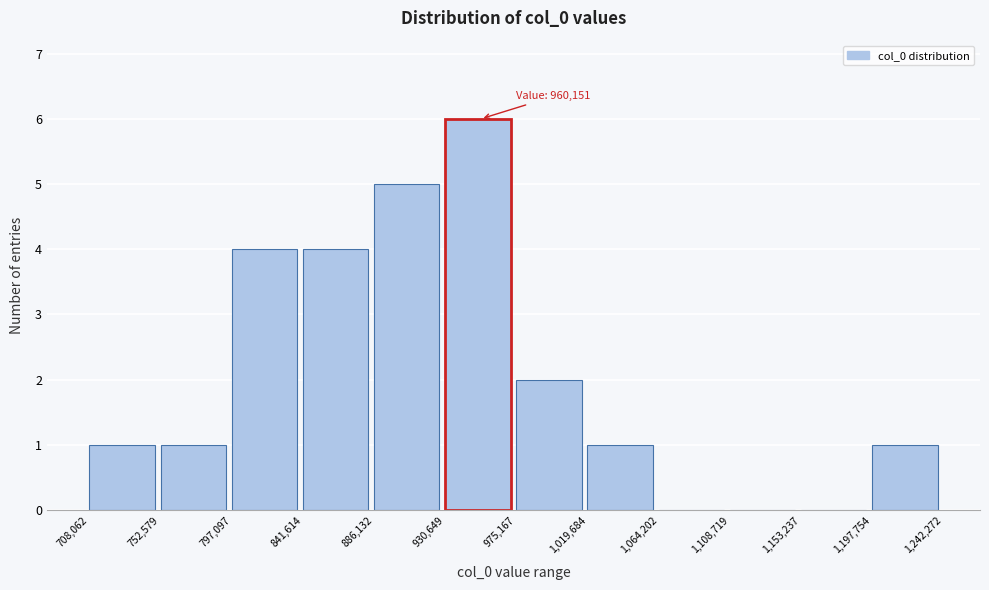

Which range on the x-axis has the tallest bar?

930,649 to 975,167